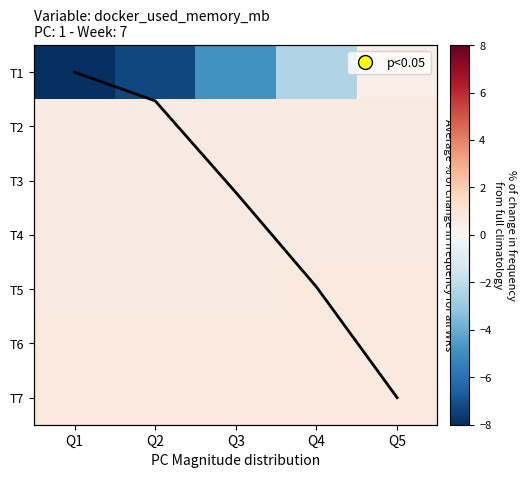

What is the difference between the highest and lowest values at Q3?

7.1